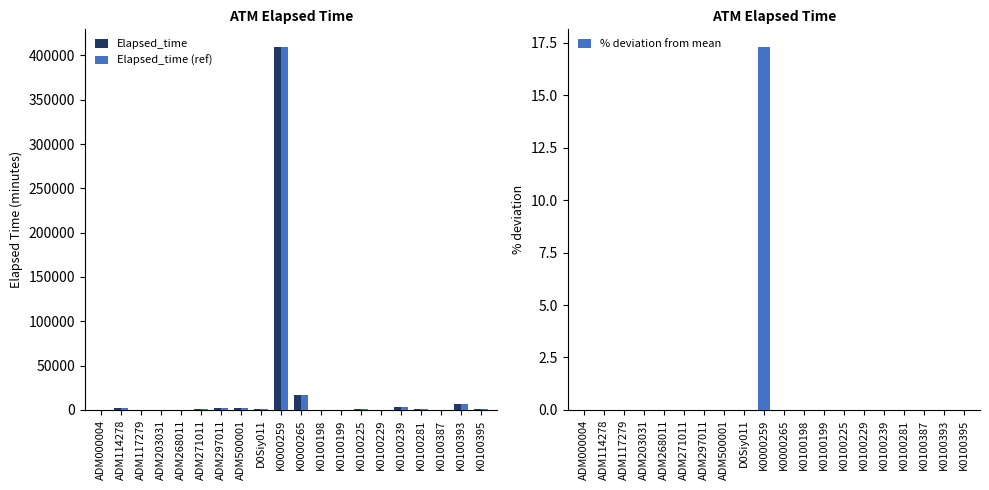

How many positive values does the Elapsed_time (ref) series have?

19